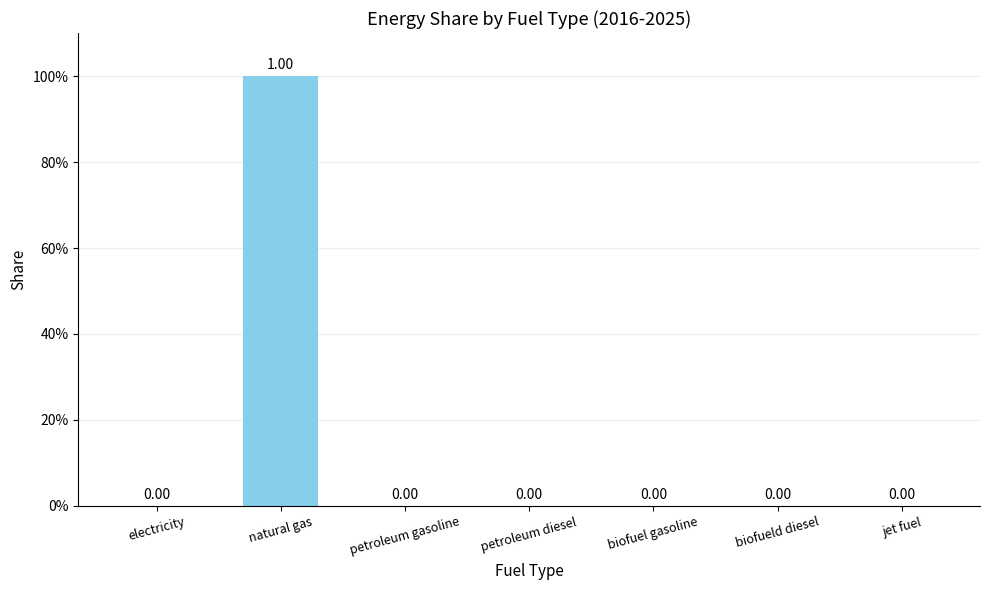

List the labels in order of value, largest first.

natural gas, electricity, petroleum gasoline, petroleum diesel, biofuel gasoline, biofueld diesel, jet fuel